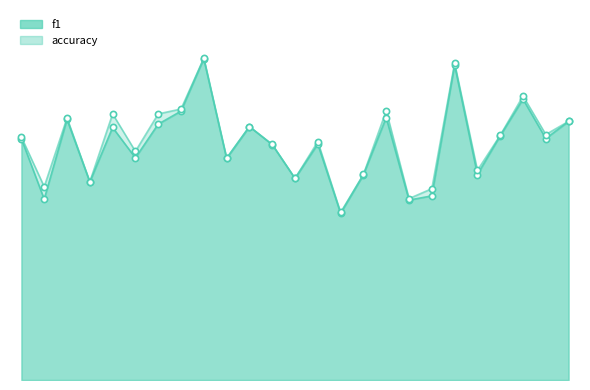

Which series contains the highest Y value?

accuracy